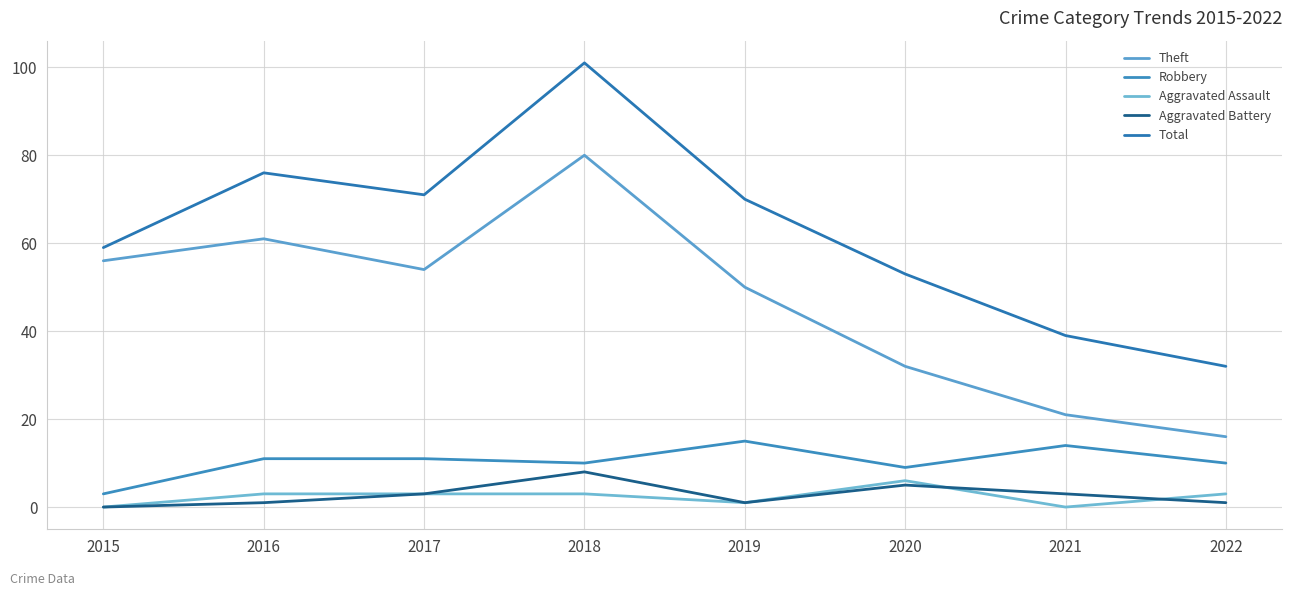

Where is the first local maximum for Aggravated Assault?

2020